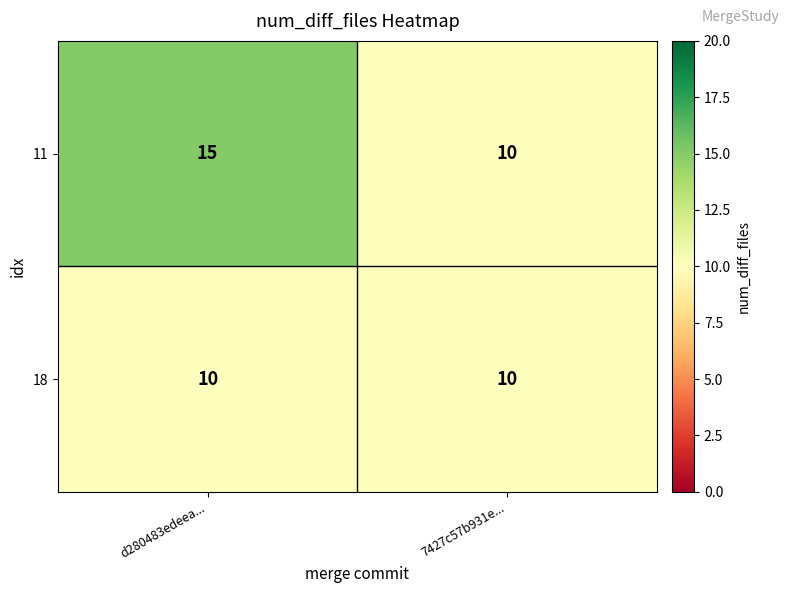

Is it true that 18 equals 18 at 7427c57b931e...?

False